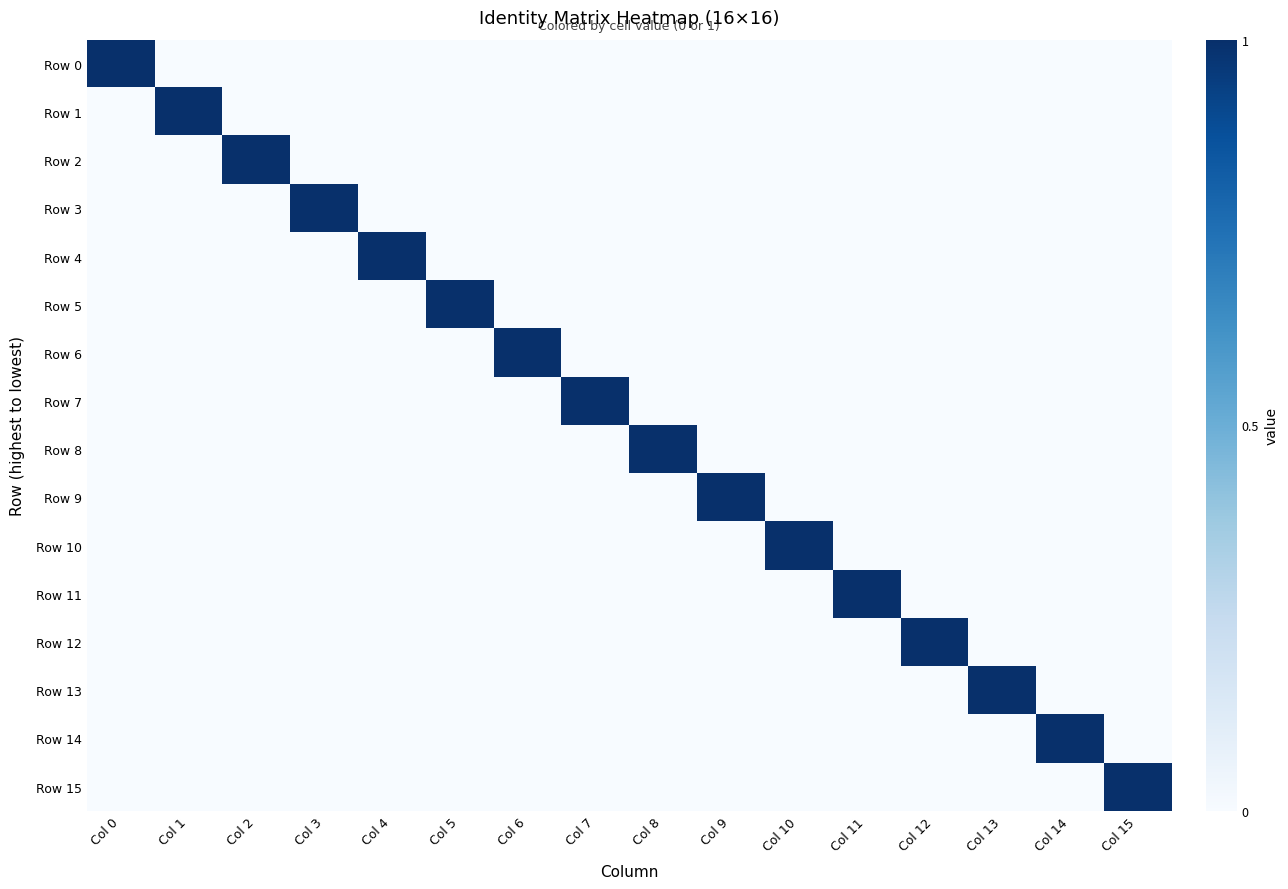

Reading right to left, extract all data points from this chart.

Row 0: Col 15=0	Col 14=0	Col 13=0	Col 12=0	Col 11=0	Col 10=0	Col 9=0	Col 8=0	Col 7=0	Col 6=0	Col 5=0	Col 4=0	Col 3=0	Col 2=0	Col 1=0	Col 0=1
Row 1: Col 15=0	Col 14=0	Col 13=0	Col 12=0	Col 11=0	Col 10=0	Col 9=0	Col 8=0	Col 7=0	Col 6=0	Col 5=0	Col 4=0	Col 3=0	Col 2=0	Col 1=1	Col 0=0
Row 2: Col 15=0	Col 14=0	Col 13=0	Col 12=0	Col 11=0	Col 10=0	Col 9=0	Col 8=0	Col 7=0	Col 6=0	Col 5=0	Col 4=0	Col 3=0	Col 2=1	Col 1=0	Col 0=0
Row 3: Col 15=0	Col 14=0	Col 13=0	Col 12=0	Col 11=0	Col 10=0	Col 9=0	Col 8=0	Col 7=0	Col 6=0	Col 5=0	Col 4=0	Col 3=1	Col 2=0	Col 1=0	Col 0=0
Row 4: Col 15=0	Col 14=0	Col 13=0	Col 12=0	Col 11=0	Col 10=0	Col 9=0	Col 8=0	Col 7=0	Col 6=0	Col 5=0	Col 4=1	Col 3=0	Col 2=0	Col 1=0	Col 0=0
Row 5: Col 15=0	Col 14=0	Col 13=0	Col 12=0	Col 11=0	Col 10=0	Col 9=0	Col 8=0	Col 7=0	Col 6=0	Col 5=1	Col 4=0	Col 3=0	Col 2=0	Col 1=0	Col 0=0
Row 6: Col 15=0	Col 14=0	Col 13=0	Col 12=0	Col 11=0	Col 10=0	Col 9=0	Col 8=0	Col 7=0	Col 6=1	Col 5=0	Col 4=0	Col 3=0	Col 2=0	Col 1=0	Col 0=0
Row 7: Col 15=0	Col 14=0	Col 13=0	Col 12=0	Col 11=0	Col 10=0	Col 9=0	Col 8=0	Col 7=1	Col 6=0	Col 5=0	Col 4=0	Col 3=0	Col 2=0	Col 1=0	Col 0=0
Row 8: Col 15=0	Col 14=0	Col 13=0	Col 12=0	Col 11=0	Col 10=0	Col 9=0	Col 8=1	Col 7=0	Col 6=0	Col 5=0	Col 4=0	Col 3=0	Col 2=0	Col 1=0	Col 0=0
Row 9: Col 15=0	Col 14=0	Col 13=0	Col 12=0	Col 11=0	Col 10=0	Col 9=1	Col 8=0	Col 7=0	Col 6=0	Col 5=0	Col 4=0	Col 3=0	Col 2=0	Col 1=0	Col 0=0
Row 10: Col 15=0	Col 14=0	Col 13=0	Col 12=0	Col 11=0	Col 10=1	Col 9=0	Col 8=0	Col 7=0	Col 6=0	Col 5=0	Col 4=0	Col 3=0	Col 2=0	Col 1=0	Col 0=0
Row 11: Col 15=0	Col 14=0	Col 13=0	Col 12=0	Col 11=1	Col 10=0	Col 9=0	Col 8=0	Col 7=0	Col 6=0	Col 5=0	Col 4=0	Col 3=0	Col 2=0	Col 1=0	Col 0=0
Row 12: Col 15=0	Col 14=0	Col 13=0	Col 12=1	Col 11=0	Col 10=0	Col 9=0	Col 8=0	Col 7=0	Col 6=0	Col 5=0	Col 4=0	Col 3=0	Col 2=0	Col 1=0	Col 0=0
Row 13: Col 15=0	Col 14=0	Col 13=1	Col 12=0	Col 11=0	Col 10=0	Col 9=0	Col 8=0	Col 7=0	Col 6=0	Col 5=0	Col 4=0	Col 3=0	Col 2=0	Col 1=0	Col 0=0
Row 14: Col 15=0	Col 14=1	Col 13=0	Col 12=0	Col 11=0	Col 10=0	Col 9=0	Col 8=0	Col 7=0	Col 6=0	Col 5=0	Col 4=0	Col 3=0	Col 2=0	Col 1=0	Col 0=0
Row 15: Col 15=1	Col 14=0	Col 13=0	Col 12=0	Col 11=0	Col 10=0	Col 9=0	Col 8=0	Col 7=0	Col 6=0	Col 5=0	Col 4=0	Col 3=0	Col 2=0	Col 1=0	Col 0=0